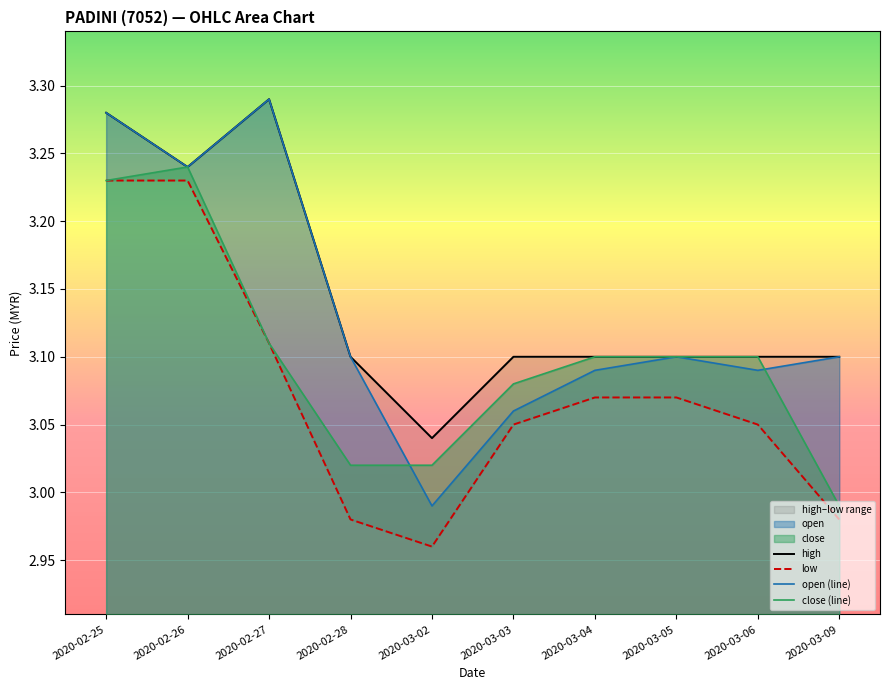

What is the label of the 2nd point from the right?

2020-03-06